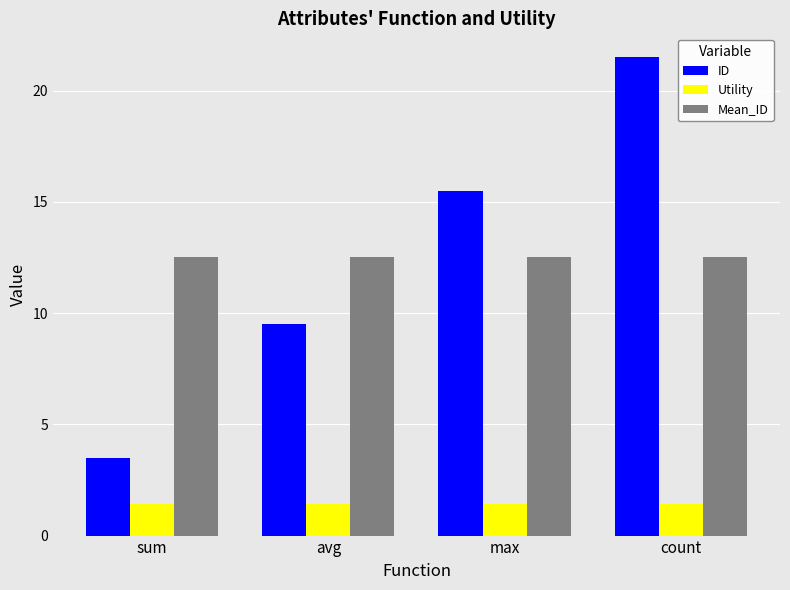

What position from the left is max?

3